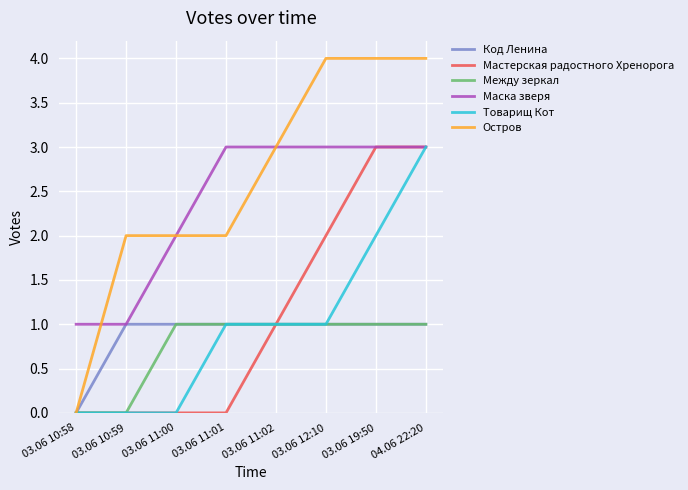

What is the average value of the Мастерская радостного Хренорога series?

1